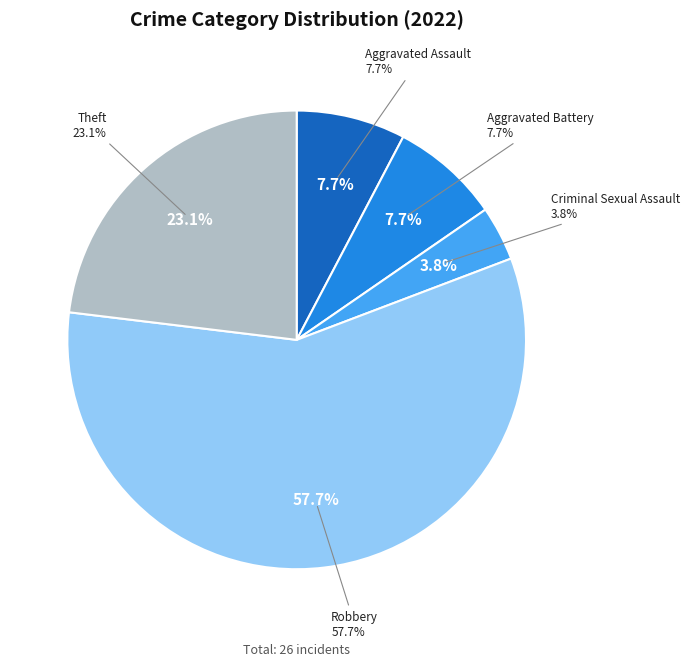

What is the total percentage of Aggravated Battery and Criminal Sexual Assault?

11.5%